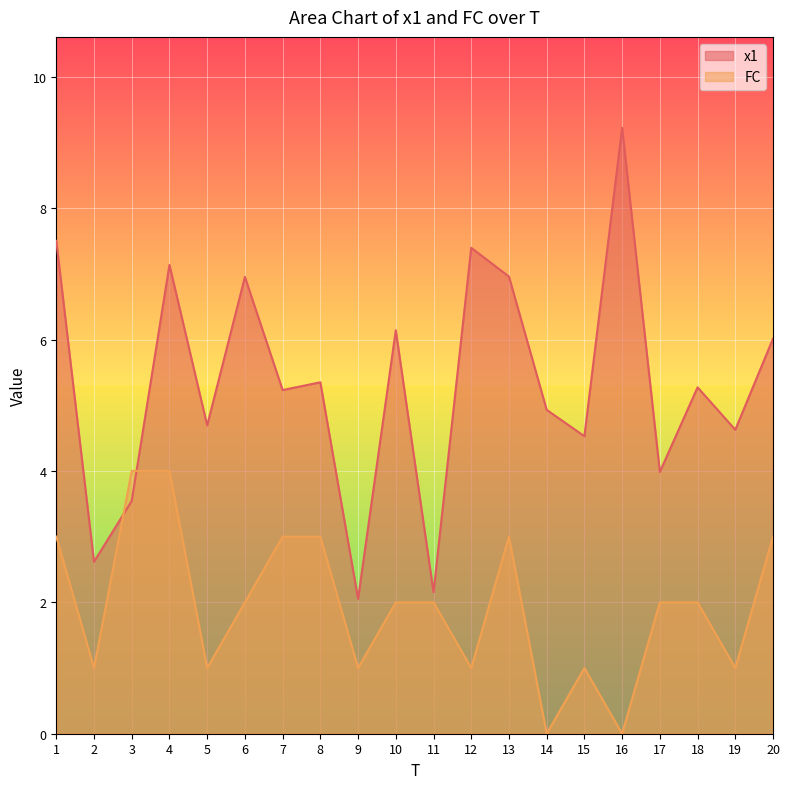

At which label is FC closest to 2?

6